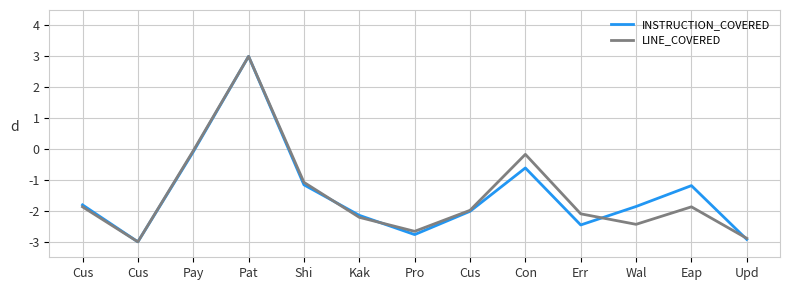

At which label is LINE_COVERED closest to 0?

Pay